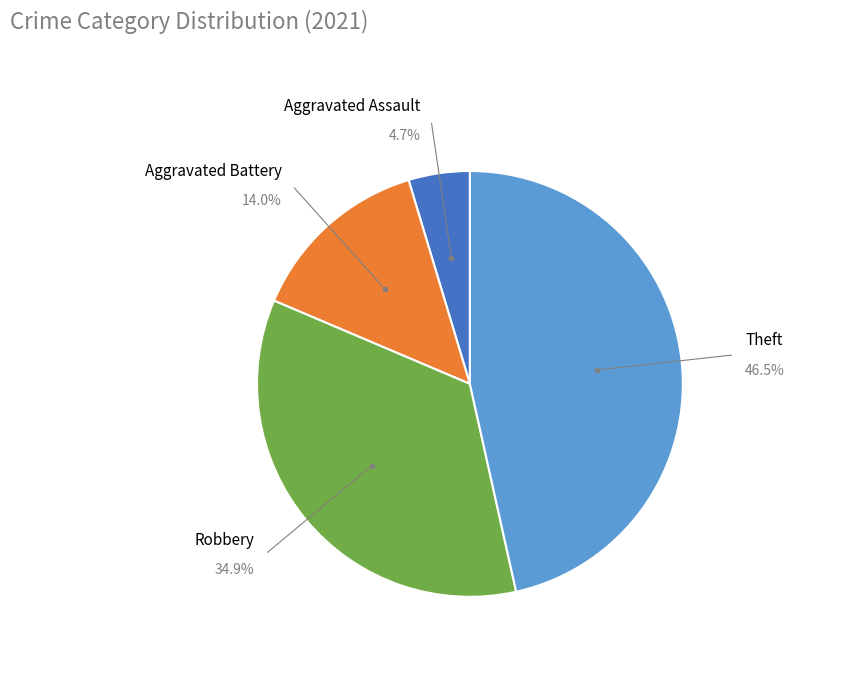

Count the number of slices in the pie.

4